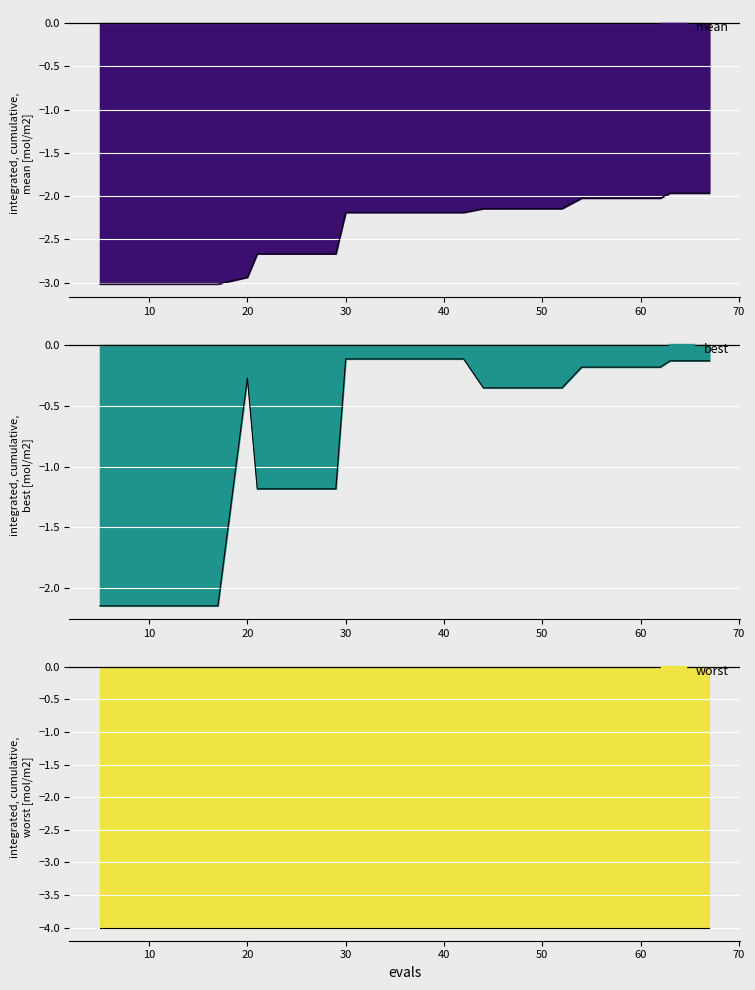

True or false: best has more than 1 interior local peaks.

False